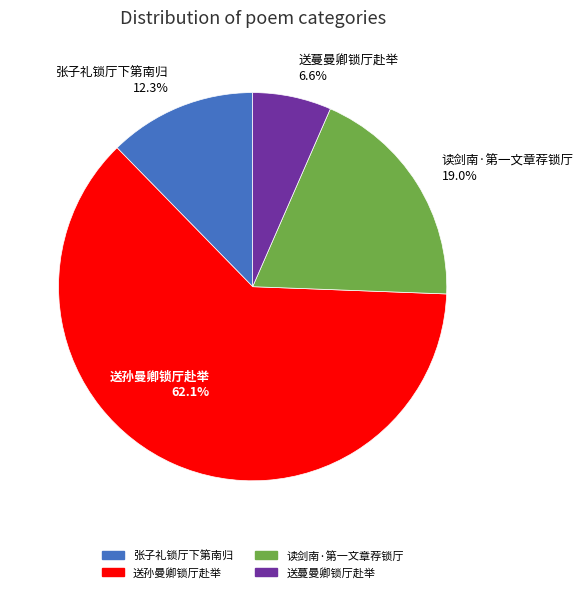

What is the smallest slice in the pie chart?

送蔓曼卿锁厅赴举